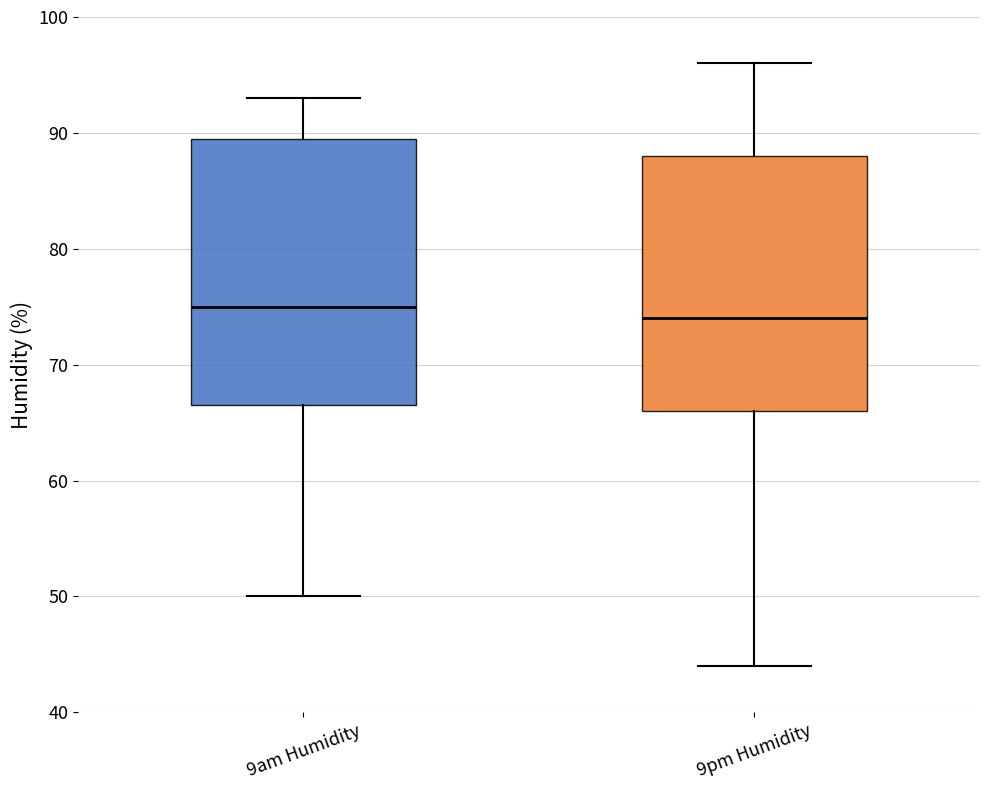

Reading left to right, transcribe this box plot: for each box, give where its median line is, the range the box spans, and where its two whiskers end, as read against the y-axis. The values are not printed on the chart, so give them approximately, as read against the axis.

9am Humidity: median 75, box 67 to 90, whiskers 50 to 93
9pm Humidity: median 74, box 66 to 88, whiskers 44 to 96